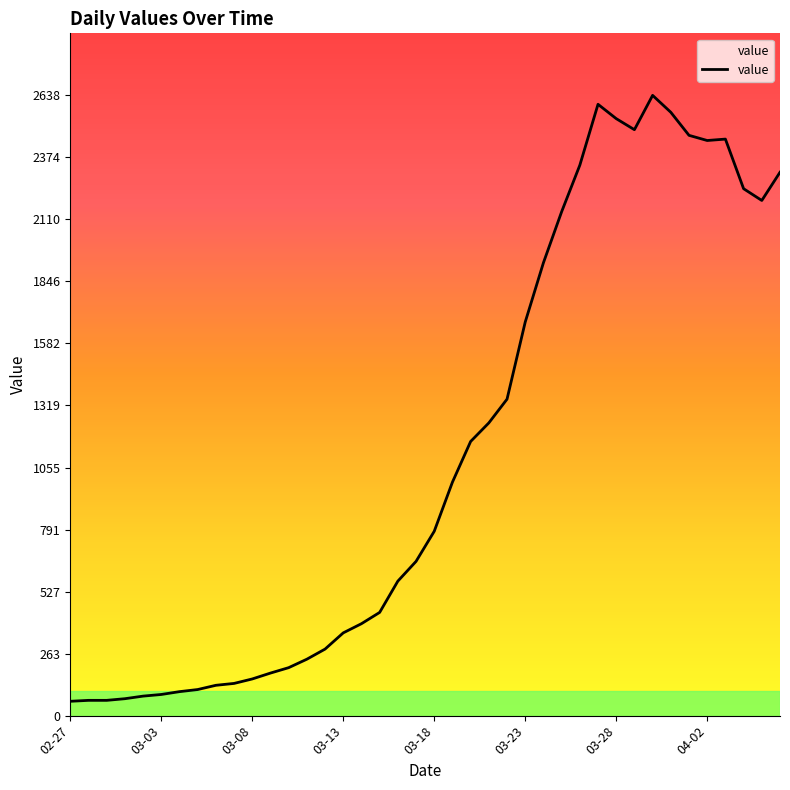

What is the minimum value shown in the chart?

61